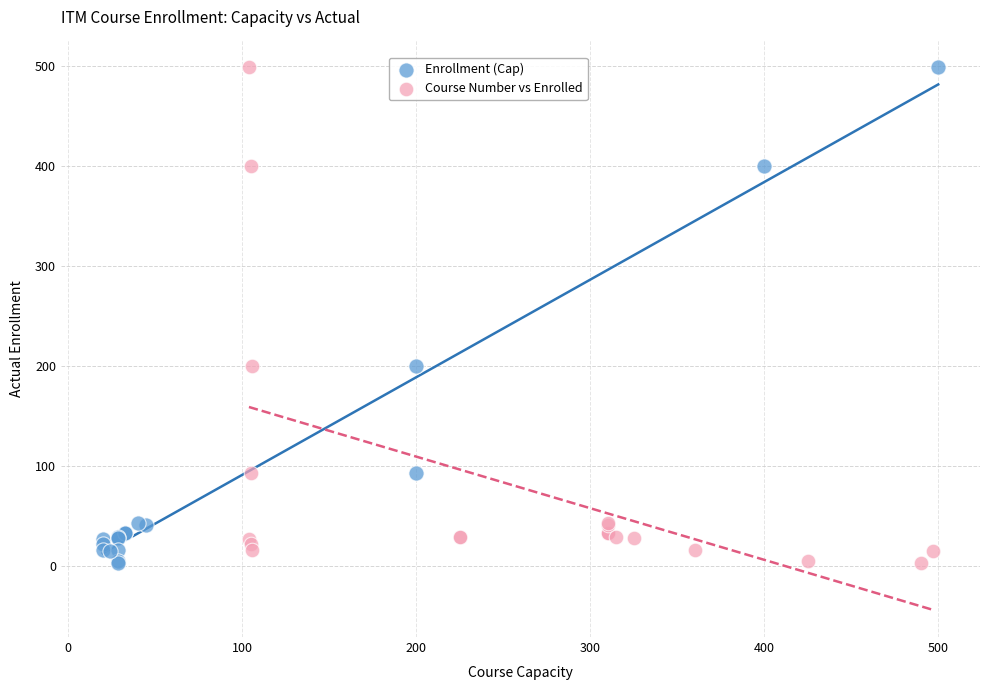

What are all the series names shown in the legend?

Enrollment (Cap), Course Number vs Enrolled